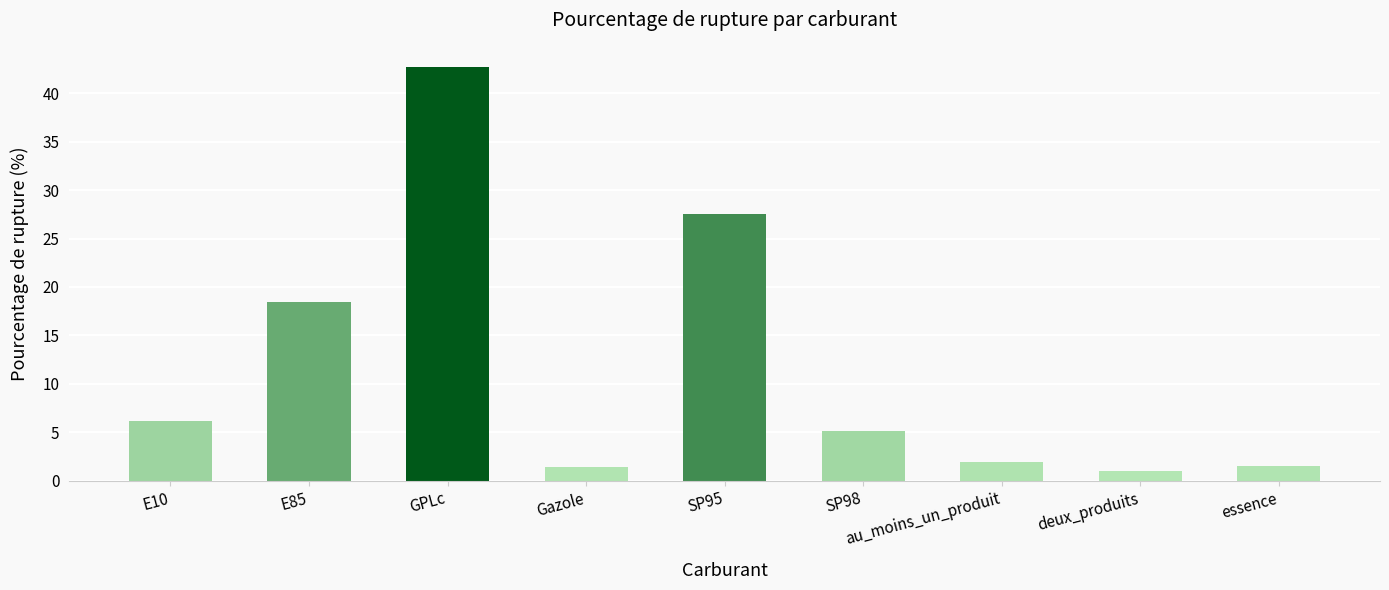

Which label corresponds to the smallest value in the chart?

deux_produits